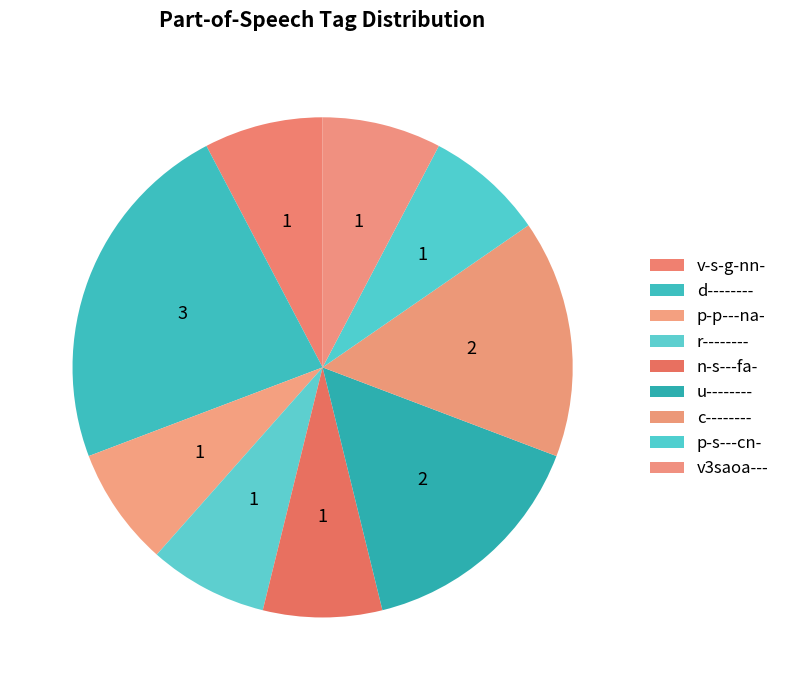

To the nearest percent, what portion does n-s---fa- represent?

8%